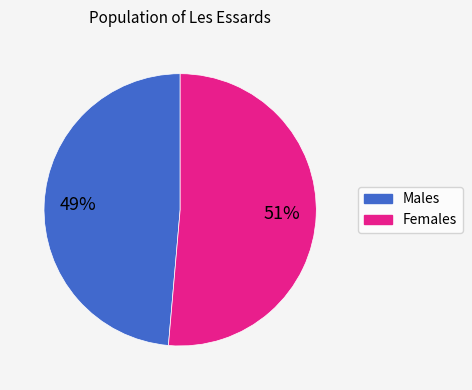

To the nearest percent, what is the average slice percentage?

50%